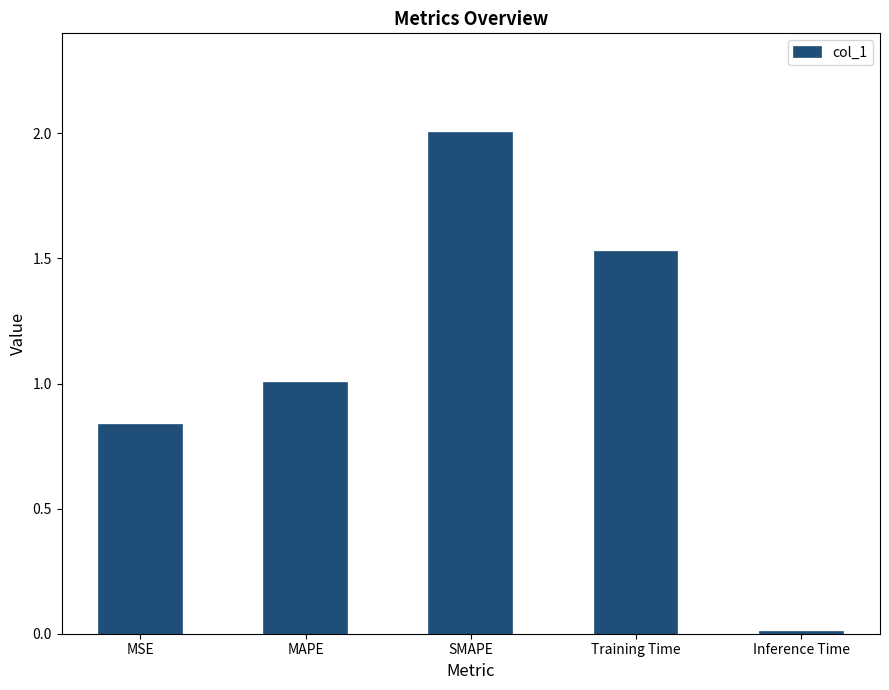

Count the number of data series in this chart.

1